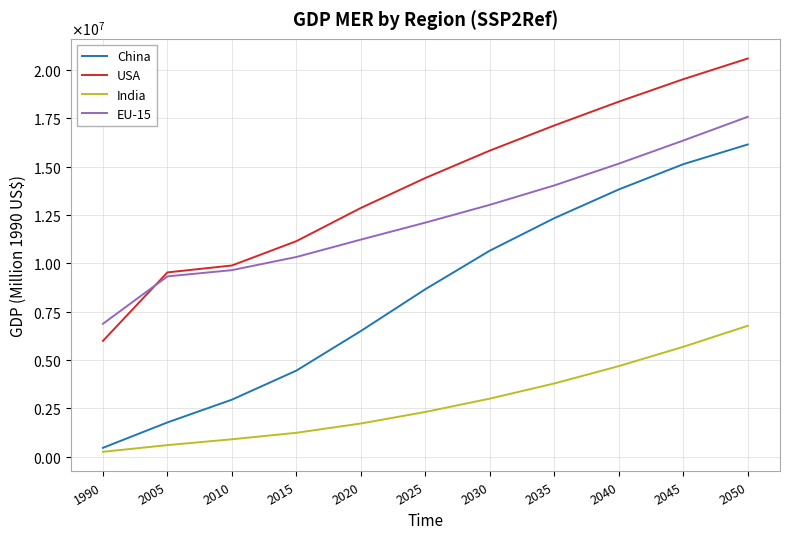

True or false: USA has more than 0 points higher than both neighbors.

False